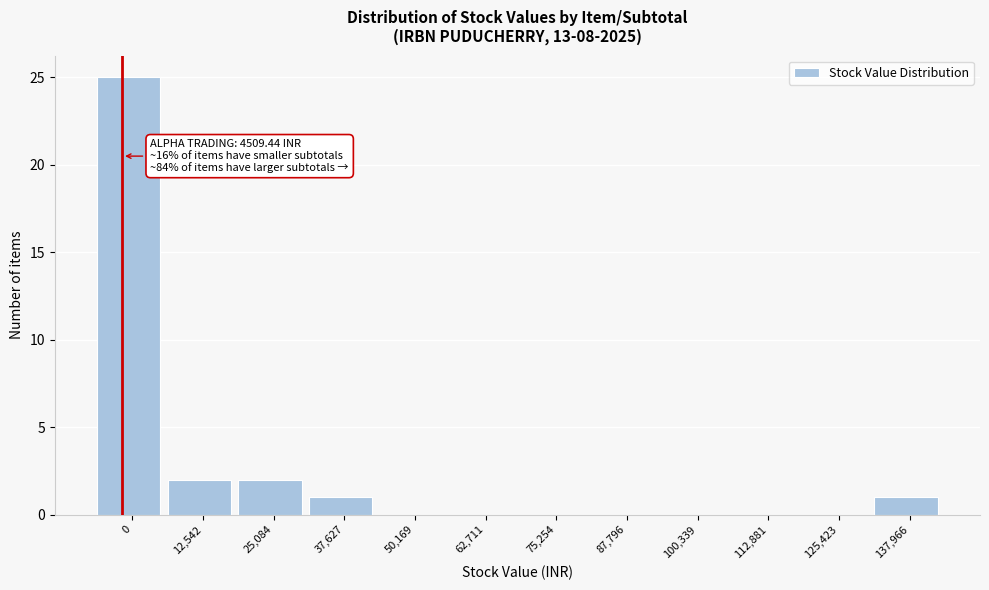

Reading left to right, transcribe all the data shown in this chart.

0=25	12,542=2	25,084=2	37,627=1	50,169=0	62,711=0	75,254=0	87,796=0	100,339=0	112,881=0	125,423=0	137,966=1